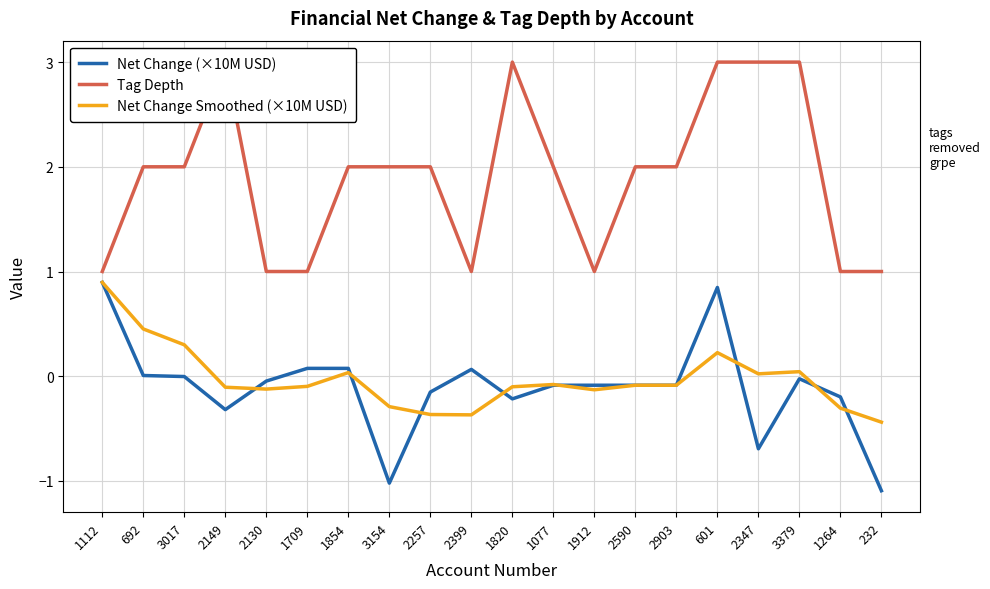

What are all the series names shown in the legend?

Net Change (×10M USD), Tag Depth, Net Change Smoothed (×10M USD)